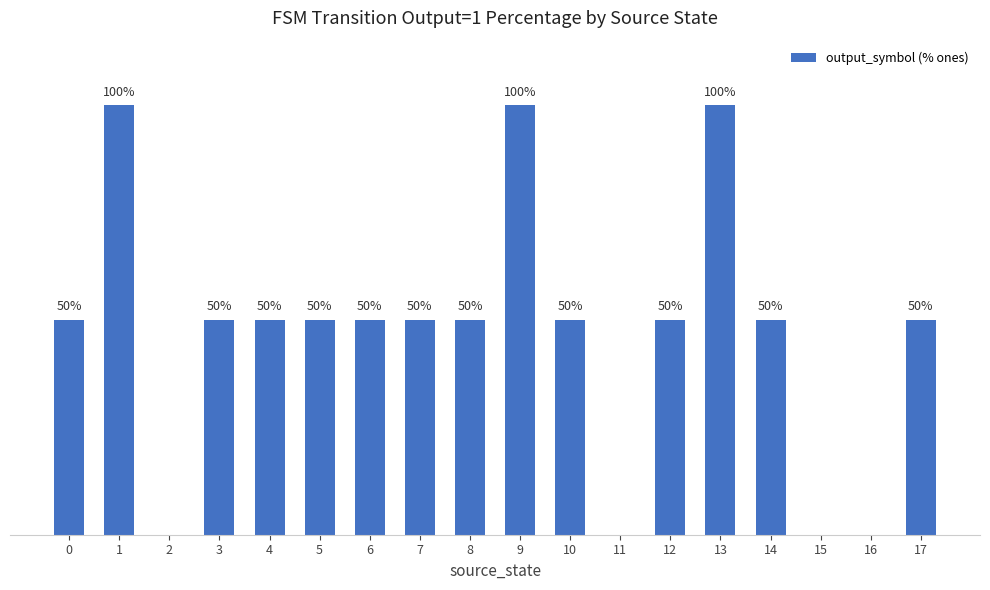

Read the value at 8, to the nearest 50.

50